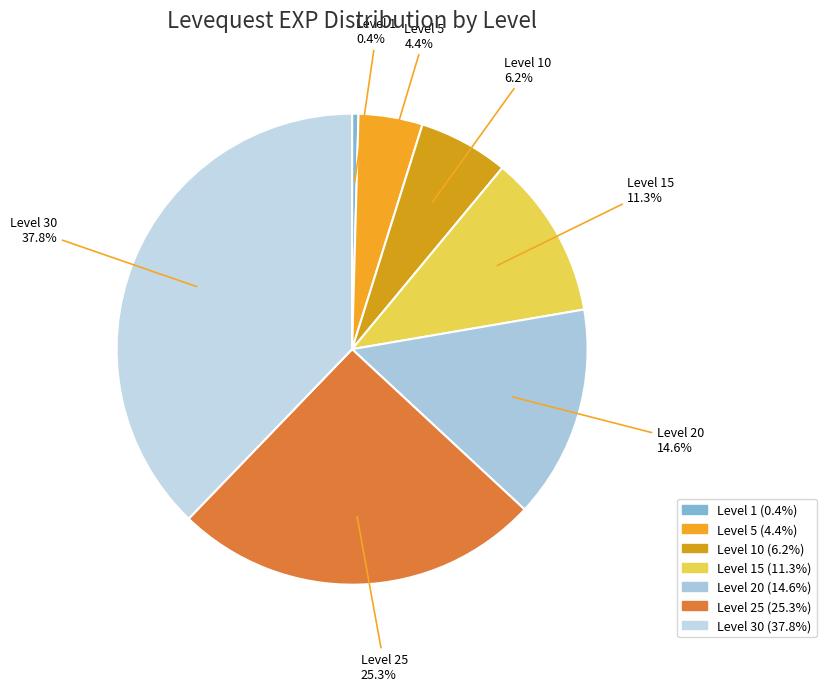

What is the largest slice in the pie chart?

Level 30